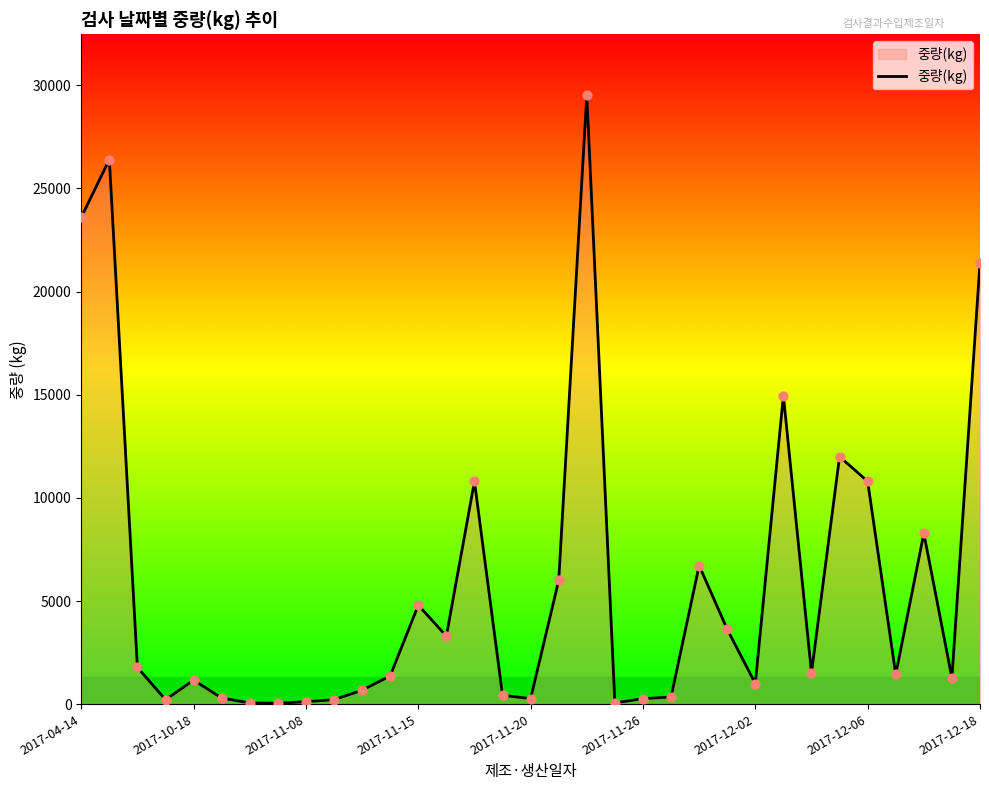

What is the greatest value displayed?

29520